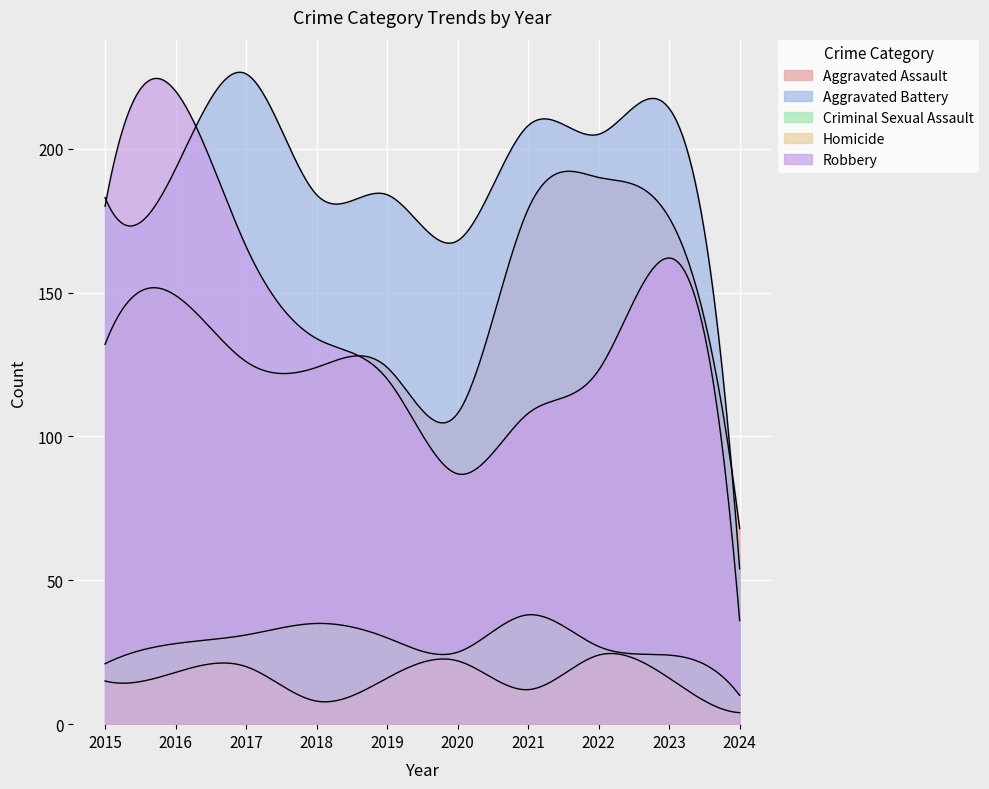

Which has a higher value, 2024 or 2017?

2017